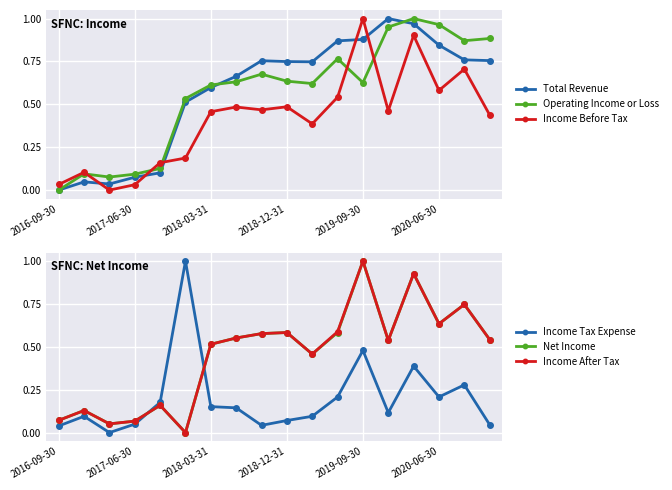

How many intersections are there between Income Before Tax and Total Revenue?

5